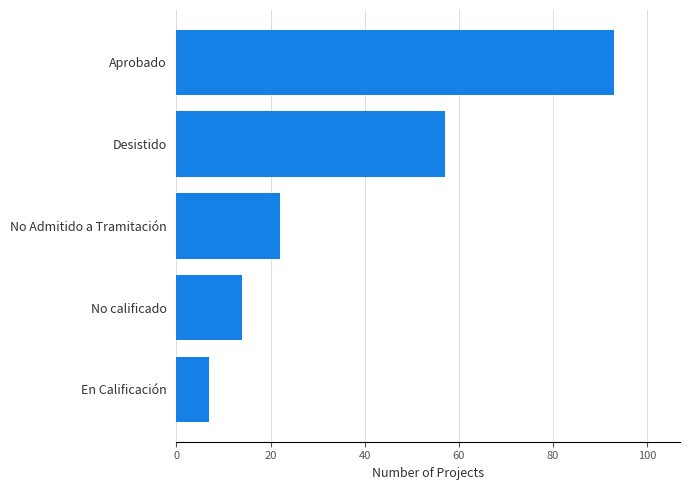

How many values are below 22?

2